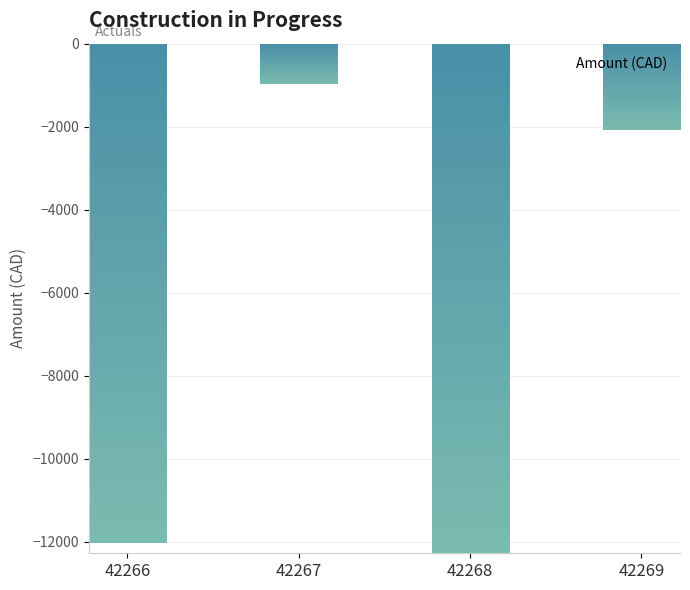

What is the maximum value shown in the chart?

-960.5